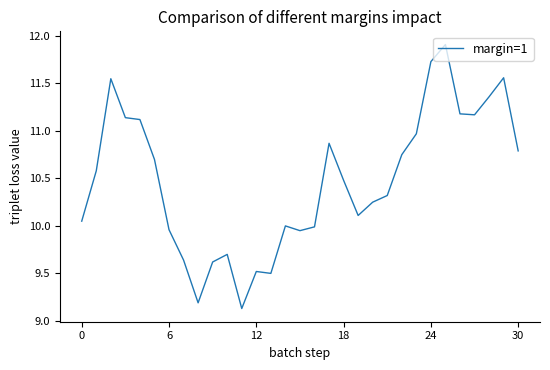

What is the smallest value displayed?

9.1